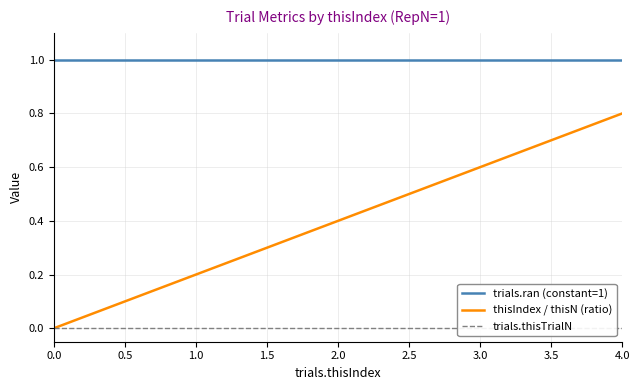

True or false: thisIndex / thisN (ratio) and trials.ran (constant=1) intersect in this chart.

False